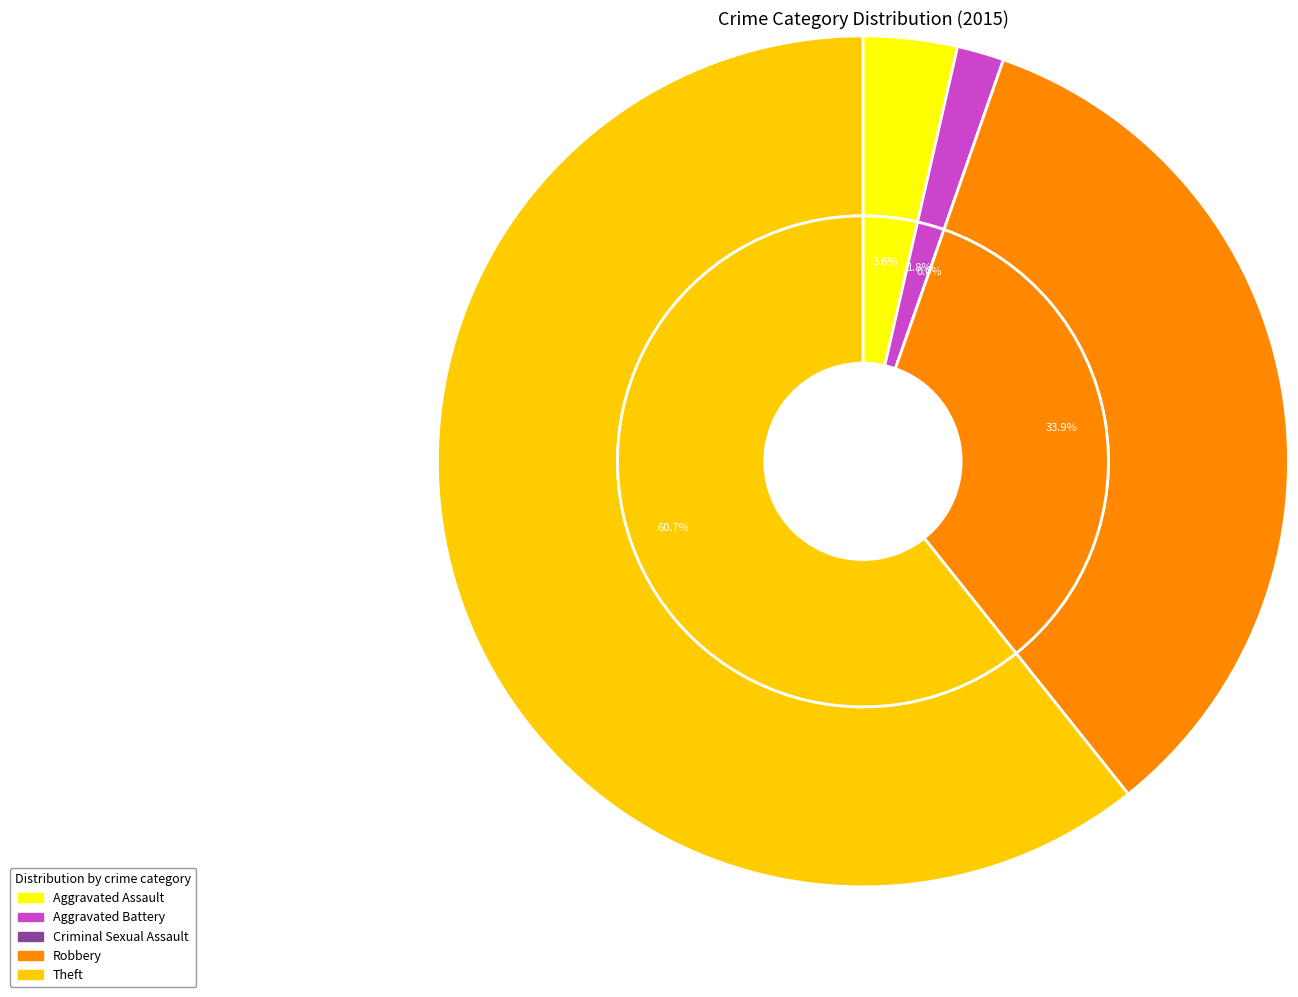

What is the smallest slice in the pie chart?

Criminal Sexual Assault